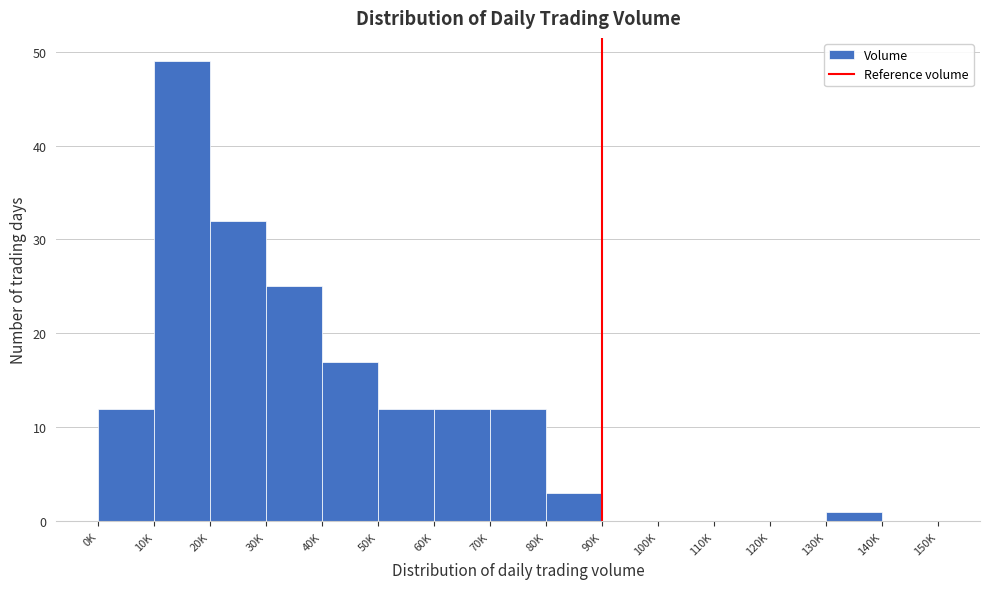

Reading left to right, extract all data points from this chart.

0K=12	10K=49	20K=32	30K=25	40K=17	50K=12	60K=12	70K=12	80K=3	90K=0	100K=0	110K=0	120K=0	130K=1	140K=0